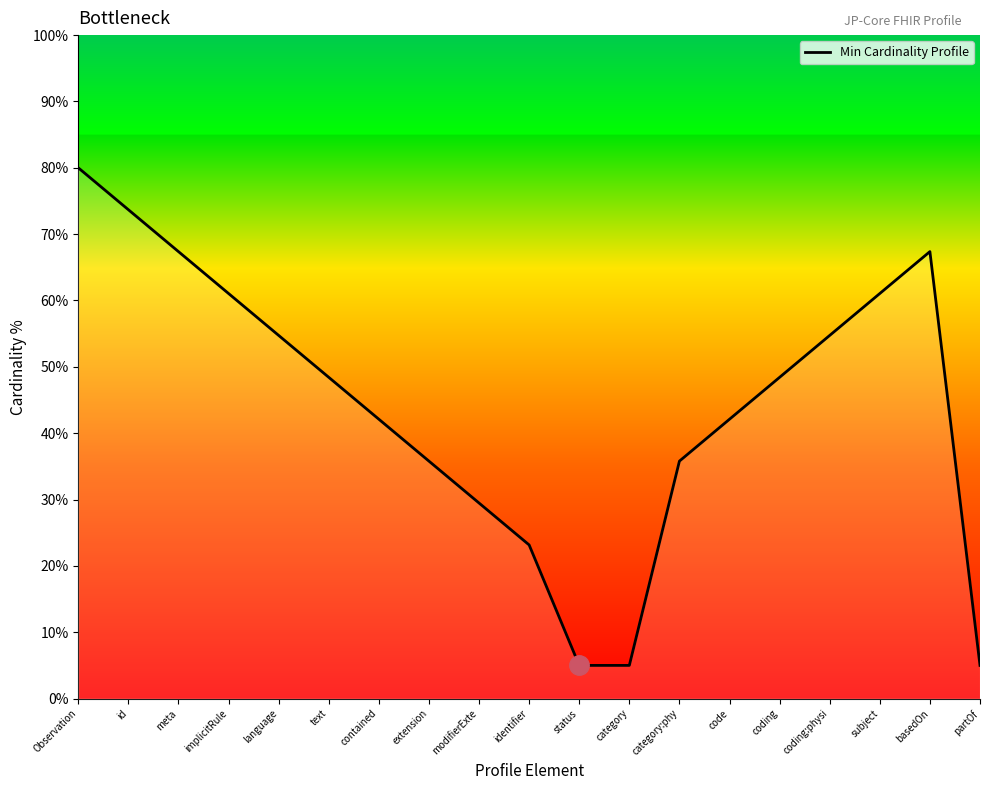

What is the difference between the maximum and minimum values?

75.0